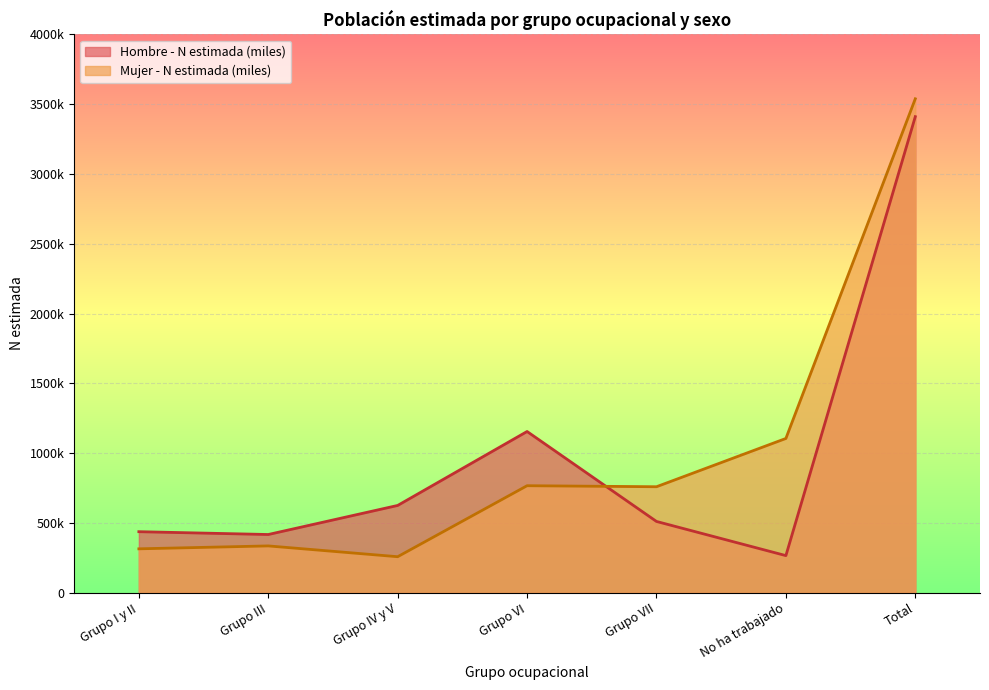

How many intersections are there between Hombre - N estimada (miles) and Mujer - N estimada (miles)?

1